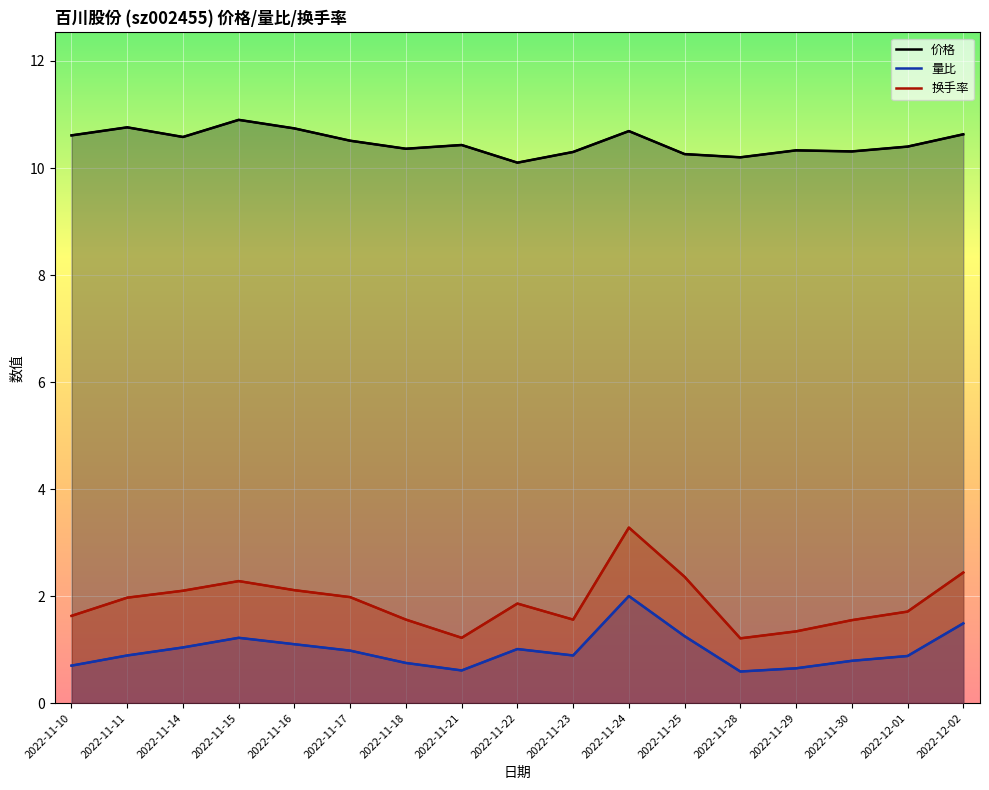

What is the label of the 5th point from the left?

2022-11-16